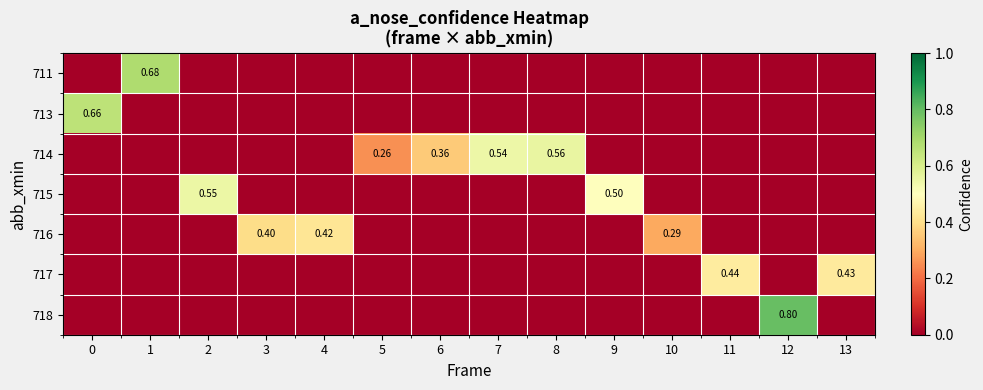

Is it true that row_2 equals 0.5 at 7?

True